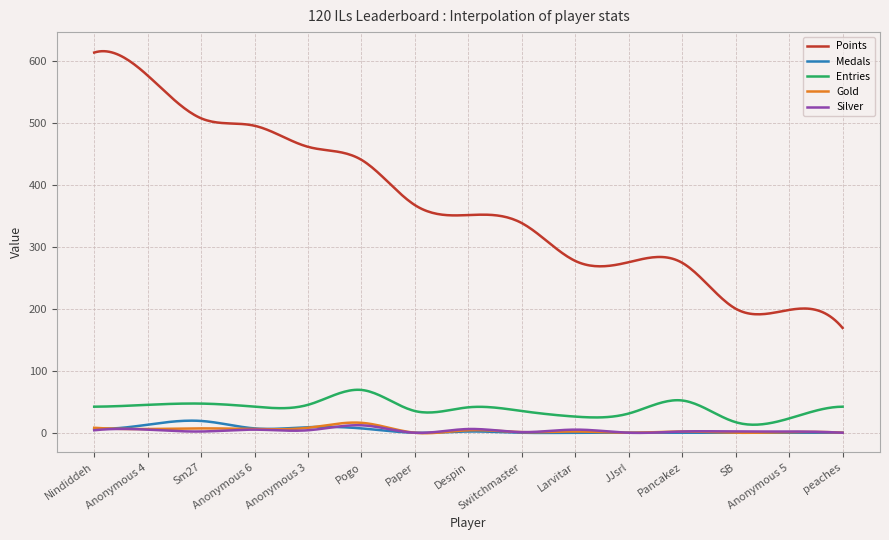

True or false: Points and Medals cross at least once.

False